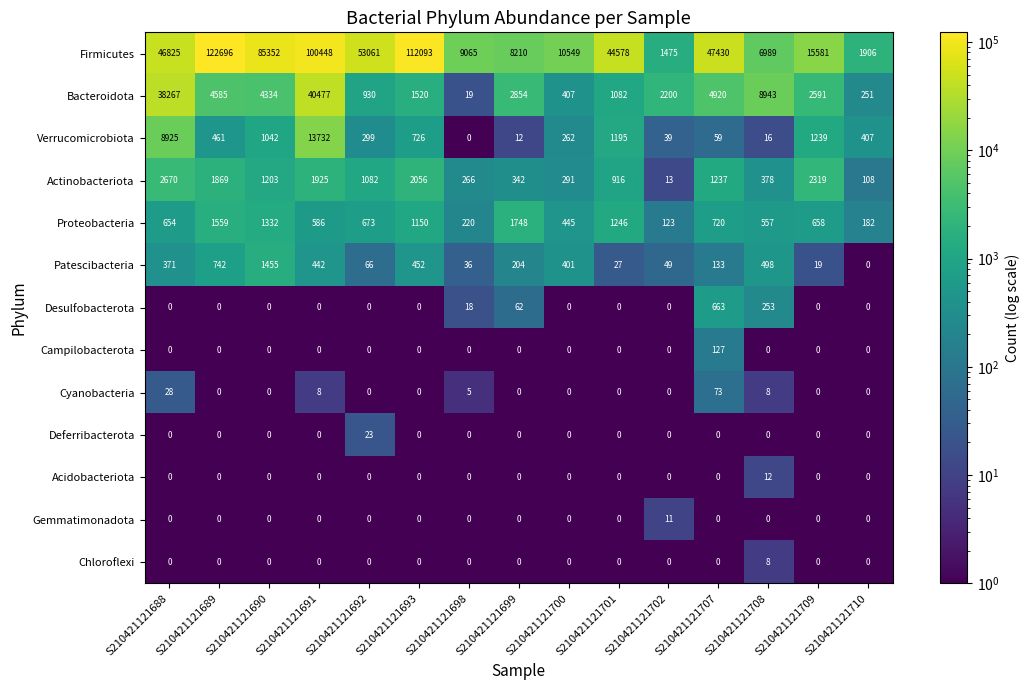

At which category is the sum across all series the highest?

S210421121691